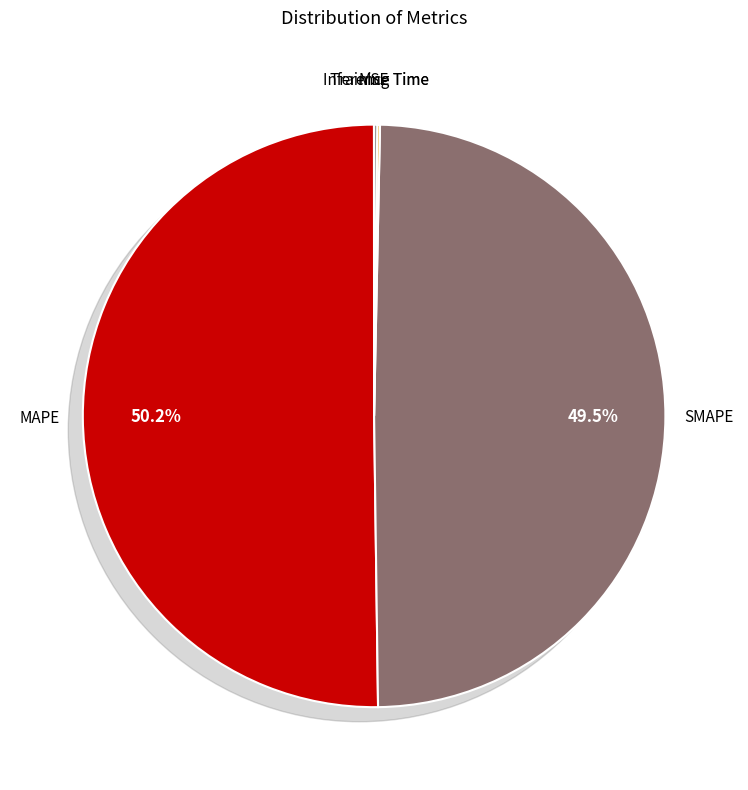

How many slices are in this pie chart?

5